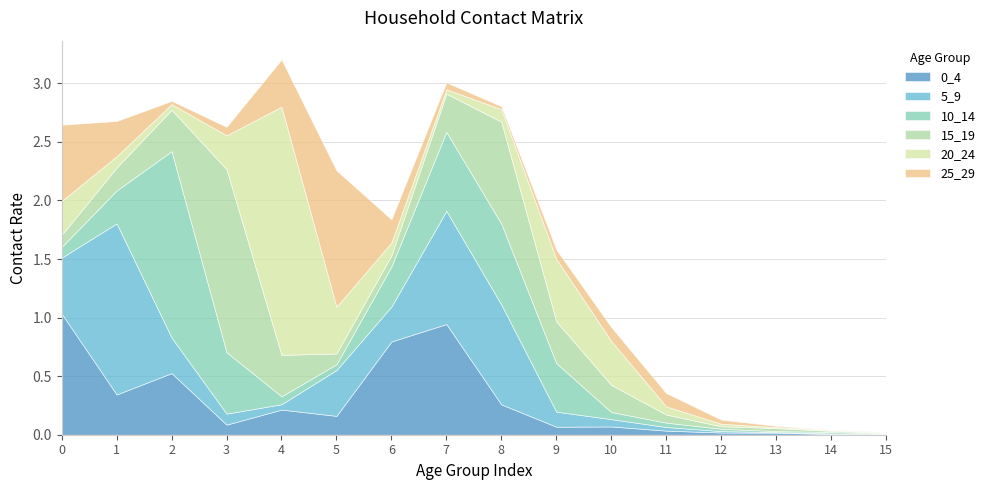

Is it true that 0_4 equals 0.7 at 0?

False